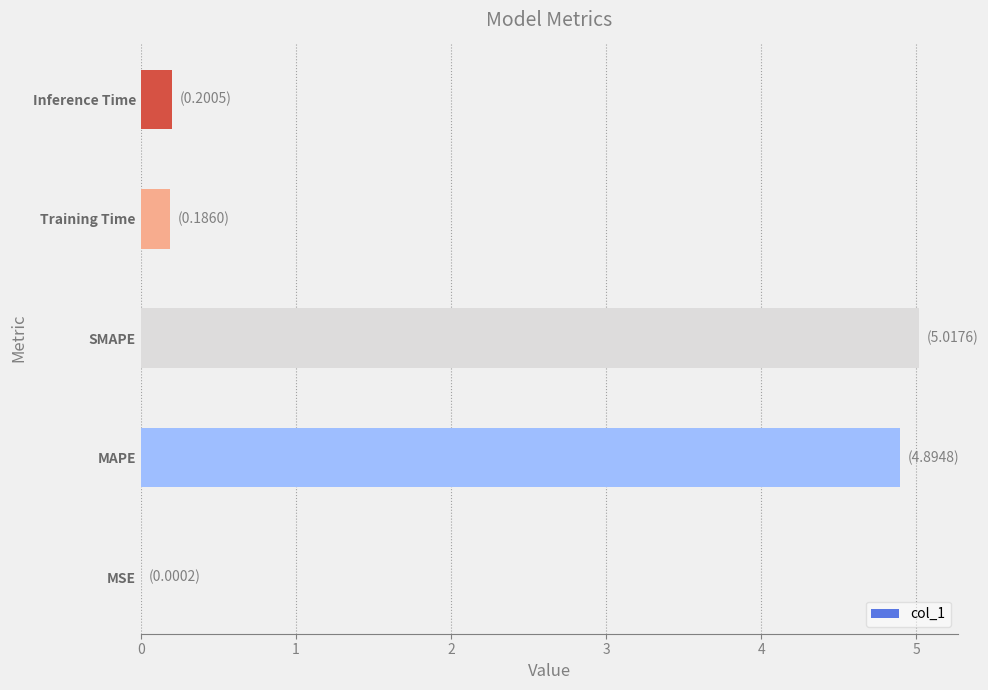

True or false: the data shows 0.0 at MSE.

True